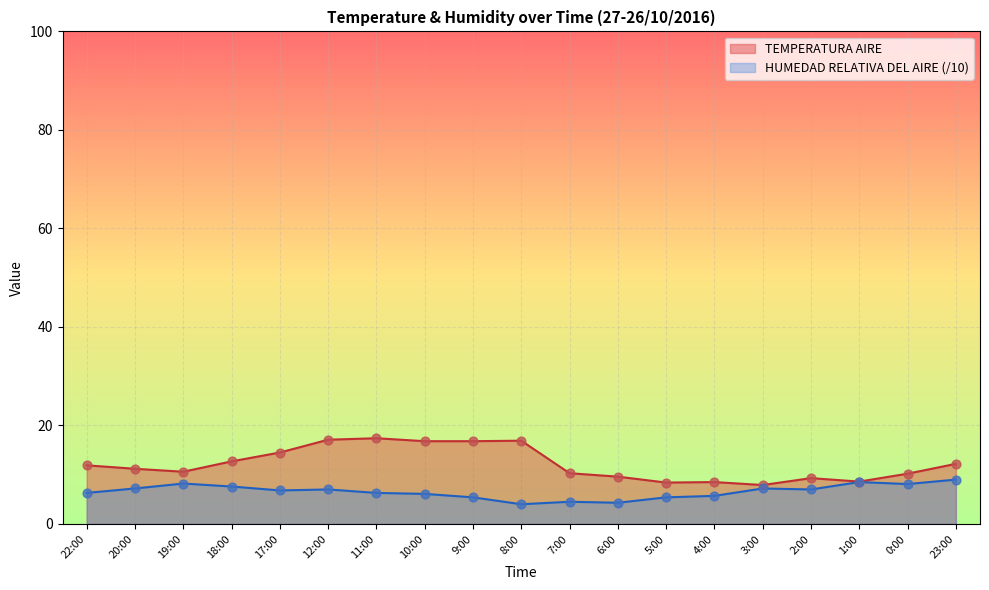

Which series contains the highest Y value?

TEMPERATURA AIRE